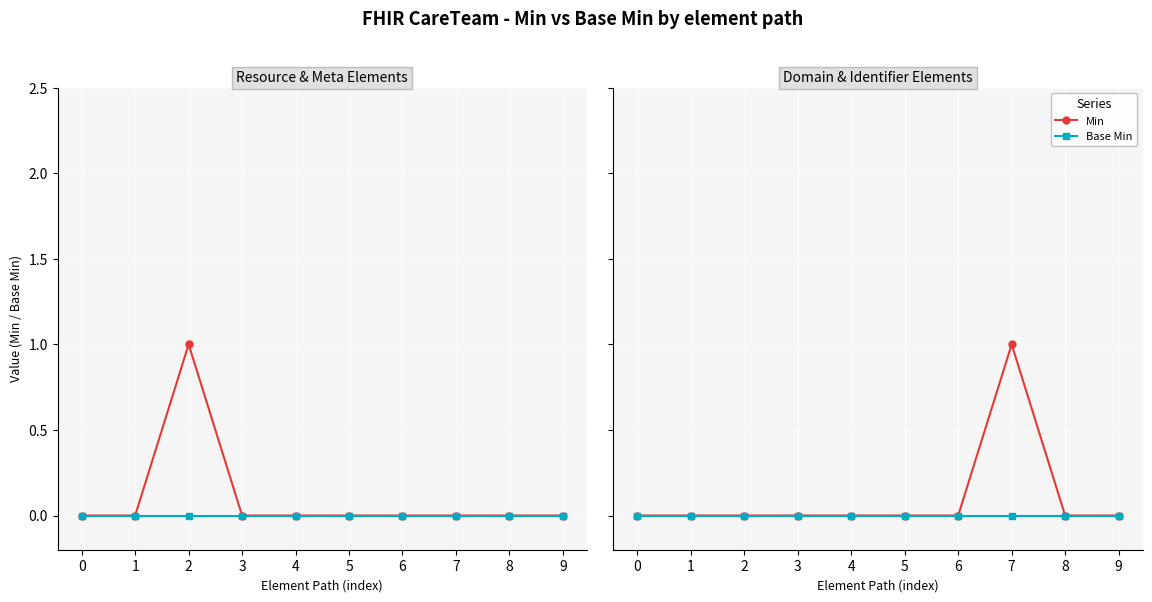

Rank the series by their average value, from highest to lowest.

Min, Base Min